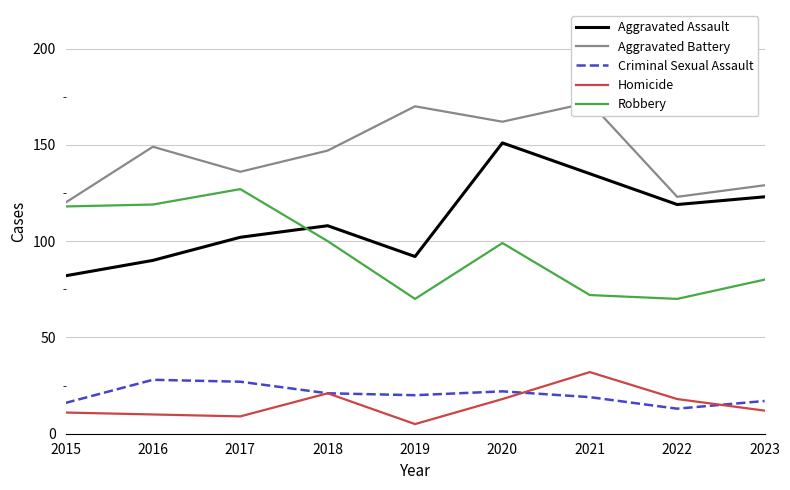

How many data points does each series have?

9